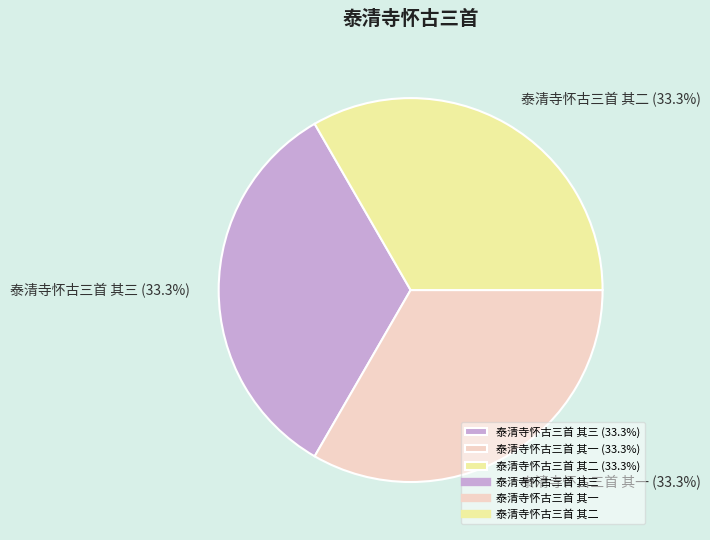

What percentage do 泰清寺怀古三首 其三 and 泰清寺怀古三首 其一 together represent?

66.7%